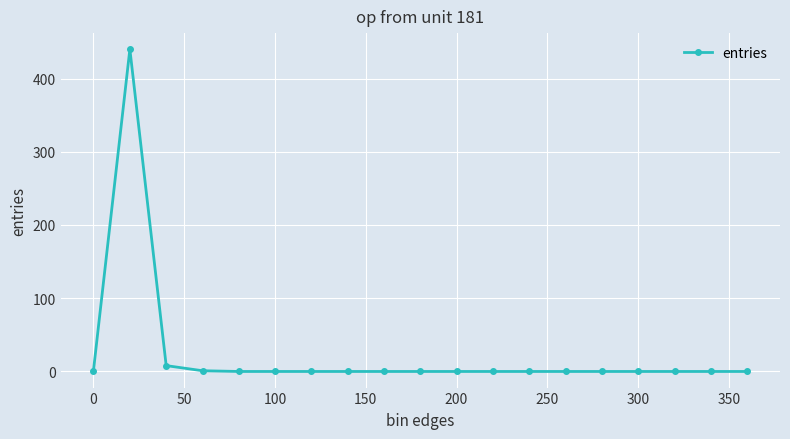

What is the maximum value shown in the chart?

440